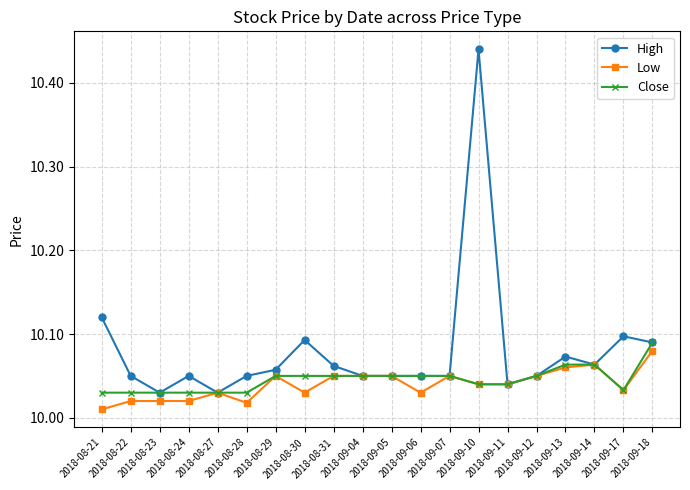

How many Close values are between 10 and 11?

20